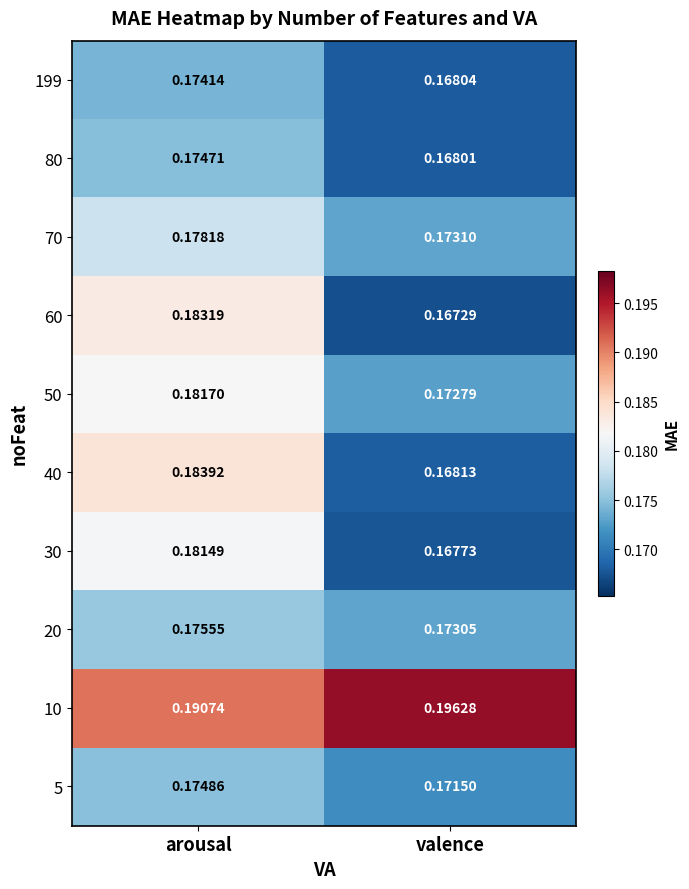

At which label does 60 reach its peak?

arousal